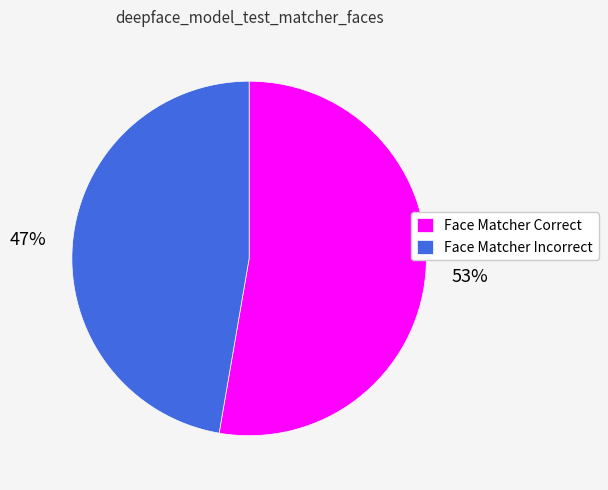

To the nearest percent, what percentage of the pie is Face Matcher Correct?

53%